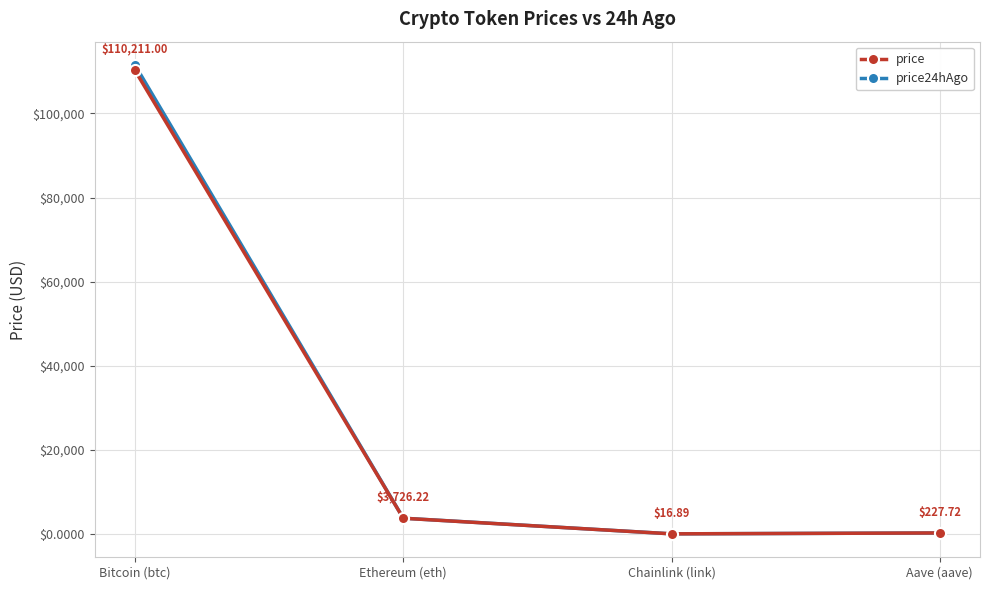

After their last crossing, which series has the higher values: price24hAgo or price?

price